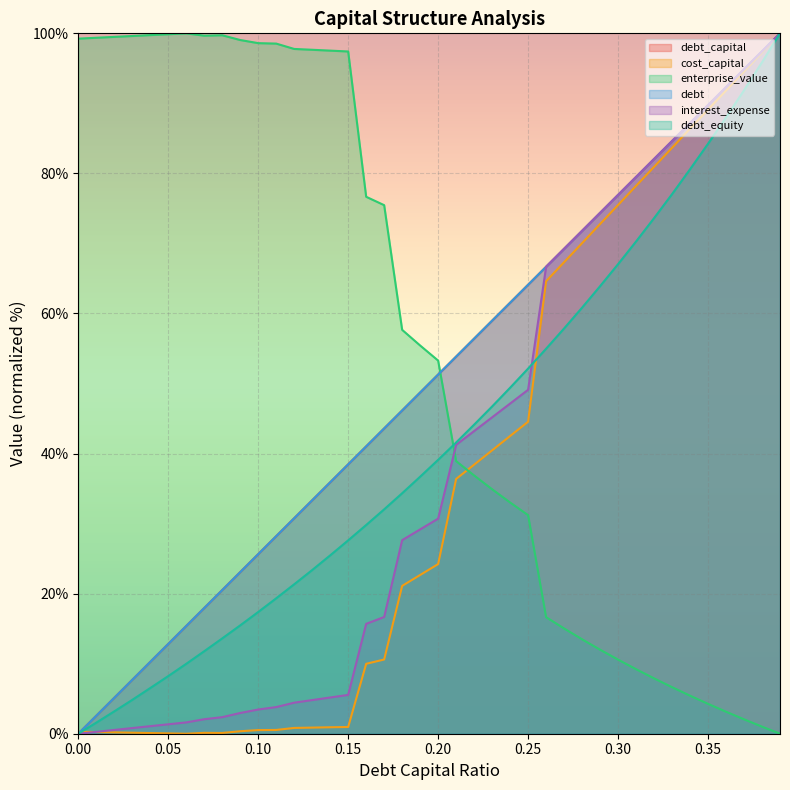

What is the value of the debt point at the 30th from the left?

74.4